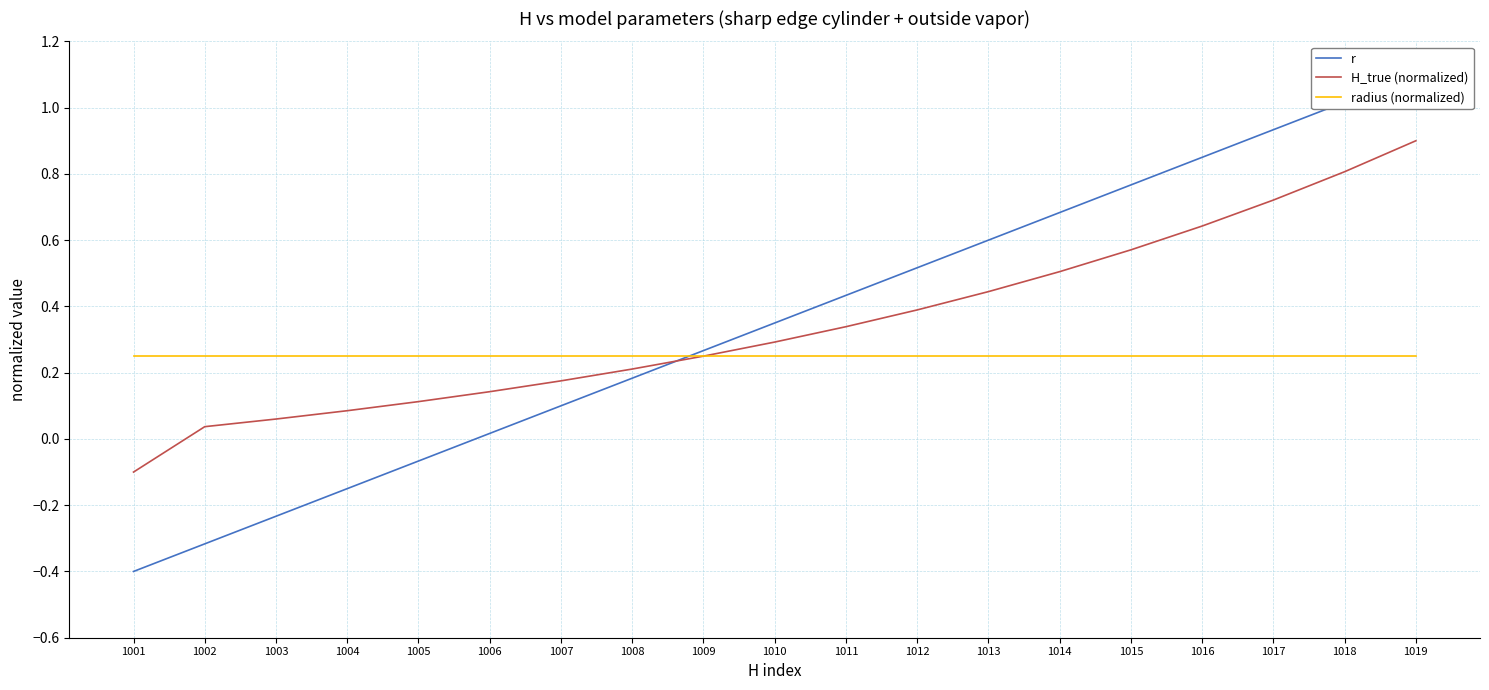

List the series in order of their peak value, lowest first.

radius (normalized), H_true (normalized), r